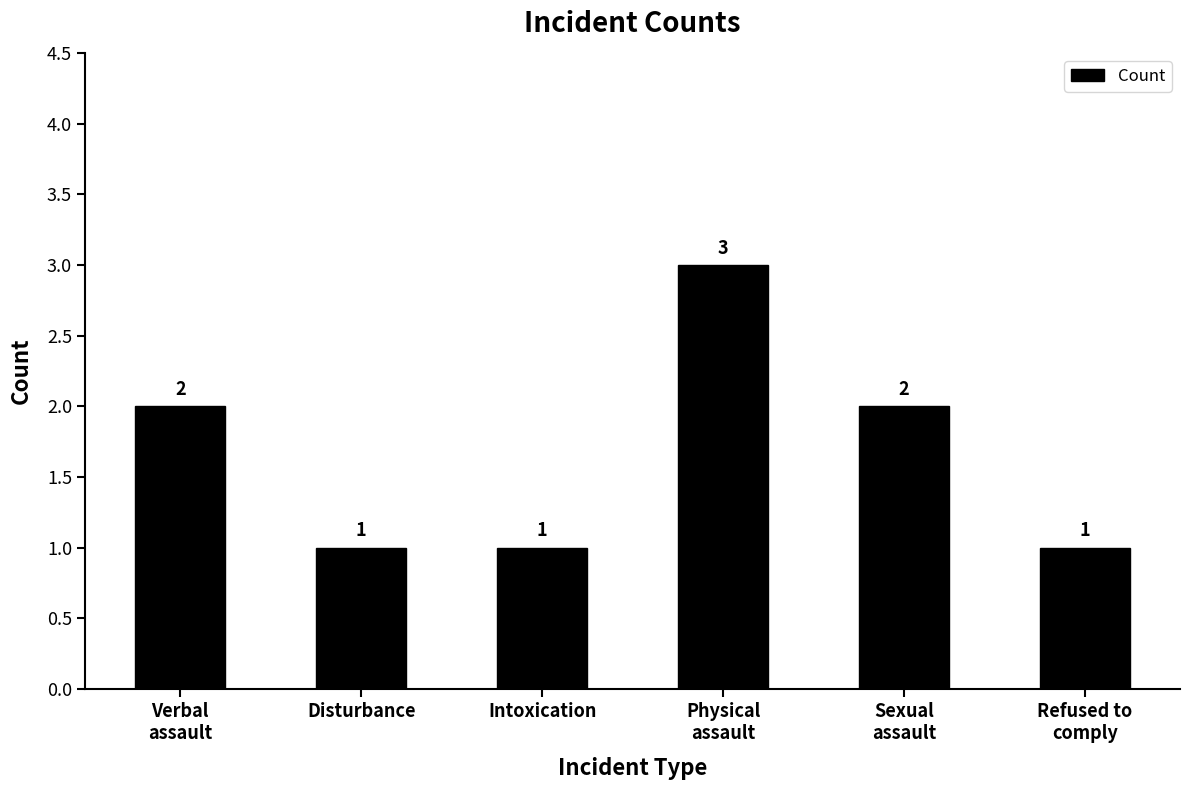

What position from the right is Disturbance?

5